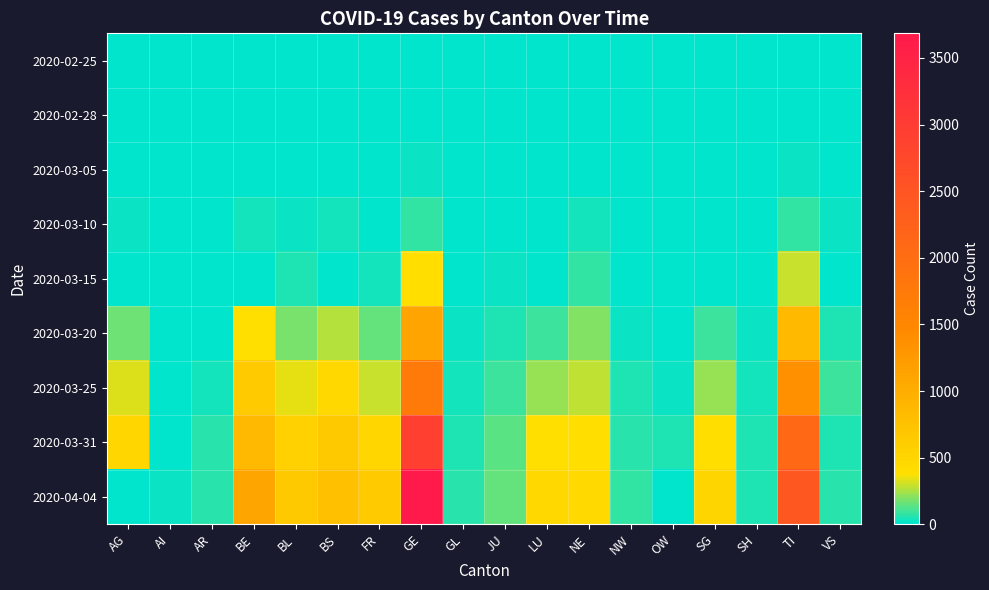

Reading left to right, what are all the values shown in this chart?

2020-02-25: AG=0	AI=0	AR=0	BE=0	BL=0	BS=0	FR=0	GE=0	GL=0	JU=0	LU=0	NE=0	NW=0	OW=0	SG=0	SH=0	TI=0	VS=0
2020-02-28: AG=1	AI=1	AR=1	BE=4	BL=1	BS=0	FR=0	GE=0	GL=0	JU=0	LU=0	NE=1	NW=0	OW=1	SG=0	SH=2	TI=13	VS=0
2020-03-05: AG=9	AI=0	AR=1	BE=0	BL=6	BS=8	FR=6	GE=17	GL=0	JU=4	LU=0	NE=9	NW=0	OW=0	SG=0	SH=0	TI=25	VS=5
2020-03-10: AG=17	AI=0	AR=0	BE=34	BL=22	BS=33	FR=0	GE=75	GL=1	JU=7	LU=0	NE=31	NW=0	OW=0	SG=0	SH=0	TI=75	VS=22
2020-03-15: AG=0	AI=0	AR=0	BE=0	BL=54	BS=0	FR=40	GE=403	GL=10	JU=19	LU=0	NE=74	NW=8	OW=0	SG=0	SH=1	TI=293	VS=13
2020-03-20: AG=168	AI=0	AR=0	BE=377	BL=184	BS=270	FR=145	GE=1110	GL=20	JU=44	LU=92	NE=189	NW=28	OW=0	SG=98	SH=17	TI=849	VS=50
2020-03-25: AG=319	AI=9	AR=34	BE=624	BL=341	BS=462	FR=293	GE=1755	GL=40	JU=92	LU=228	NE=280	NW=44	OW=27	SG=228	SH=35	TI=1354	VS=97
2020-03-31: AG=499	AI=14	AR=58	BE=856	BL=561	BS=653	FR=491	GE=2914	GL=53	JU=140	LU=375	NE=402	NW=70	OW=46	SG=394	SH=44	TI=2091	VS=57
2020-04-04: AG=0	AI=21	AR=66	BE=1106	BL=656	BS=767	FR=638	GE=3685	GL=61	JU=154	LU=469	NE=452	NW=80	OW=0	SG=504	SH=47	TI=2442	VS=66